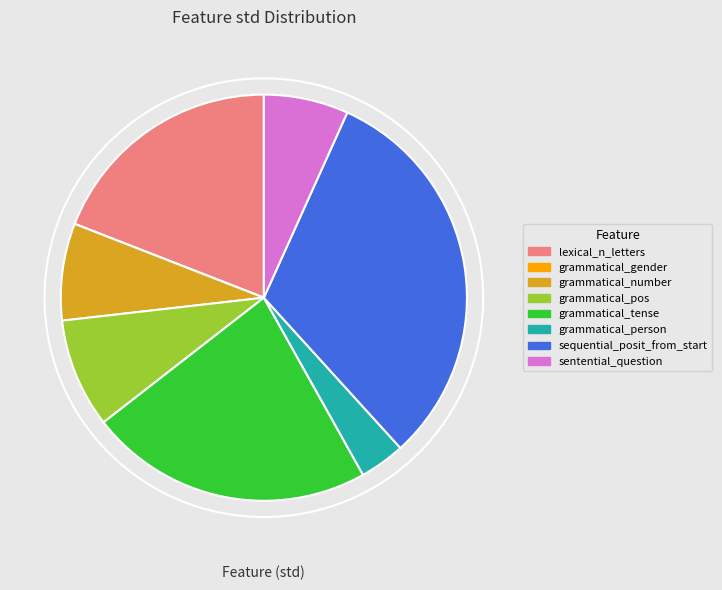

Which category has the biggest portion of the pie?

sequential_posit_from_start